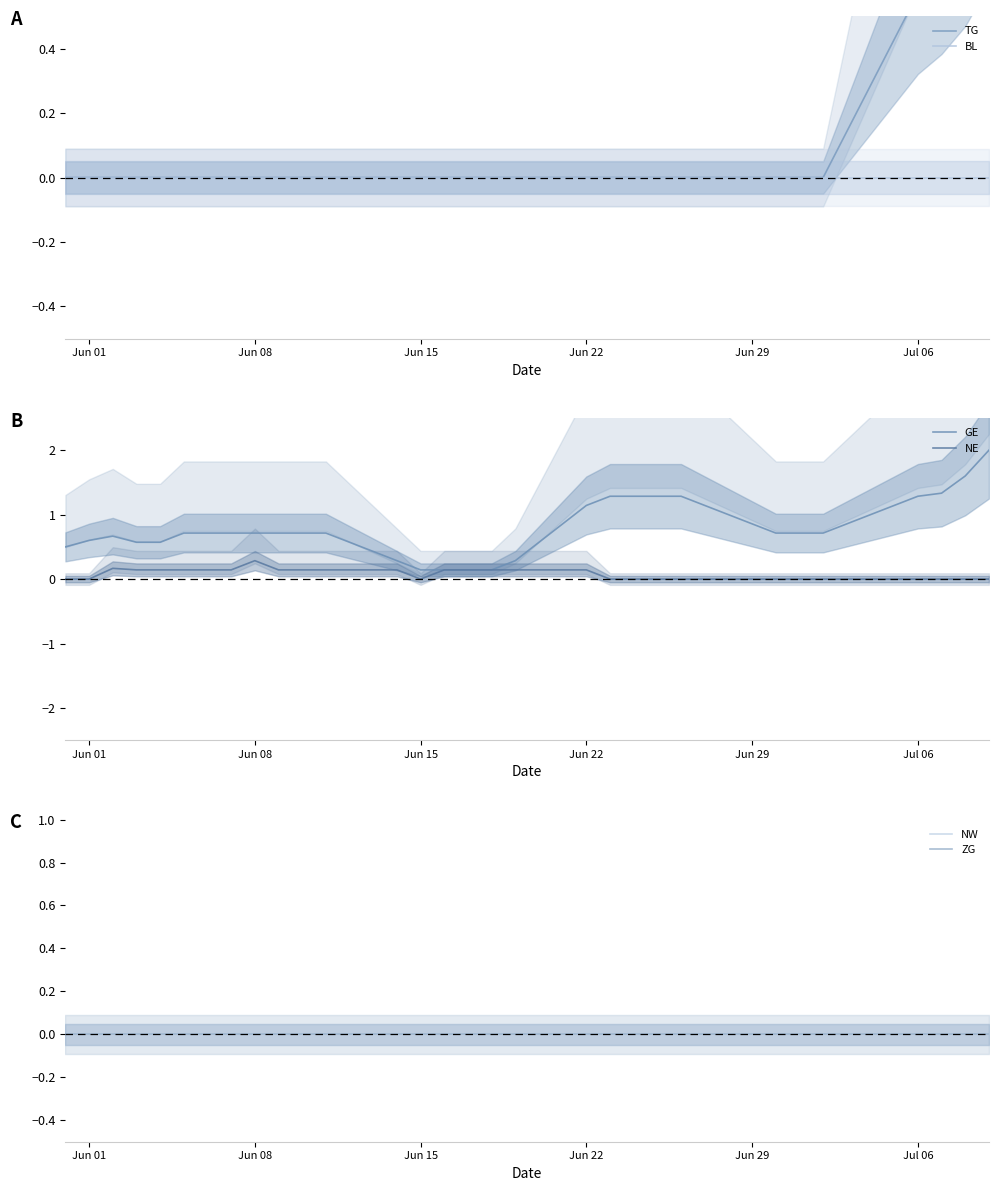

True or false: BL has more than 2 interior local peaks.

False